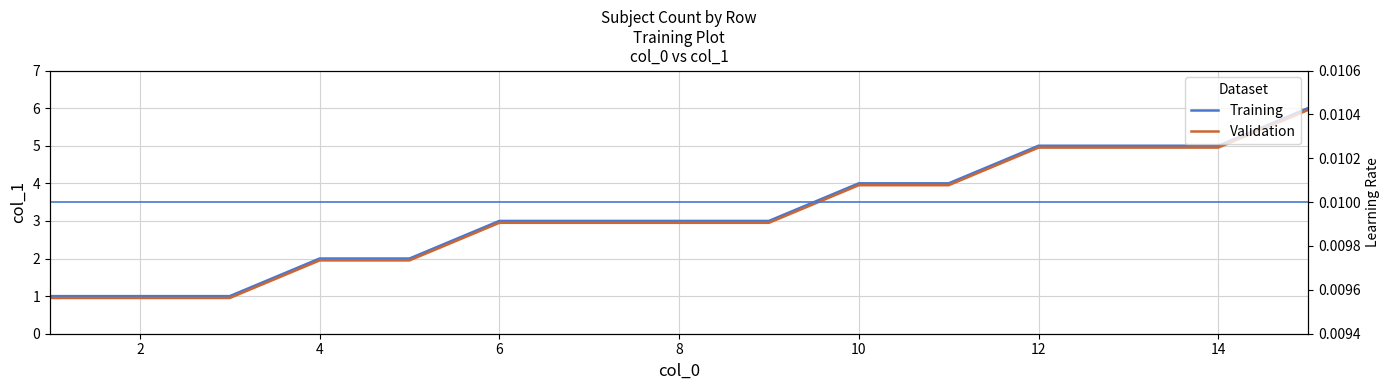

How many Training values are between 2 and 5?

11